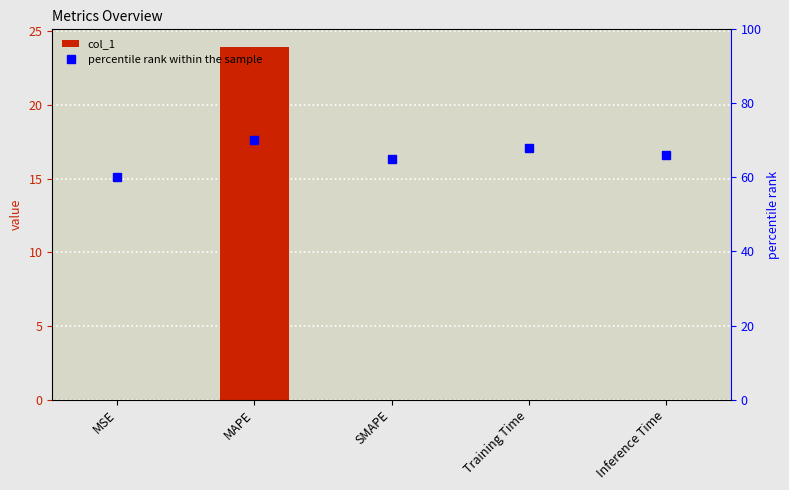

At how many categories does at least one series exceed 17?

5